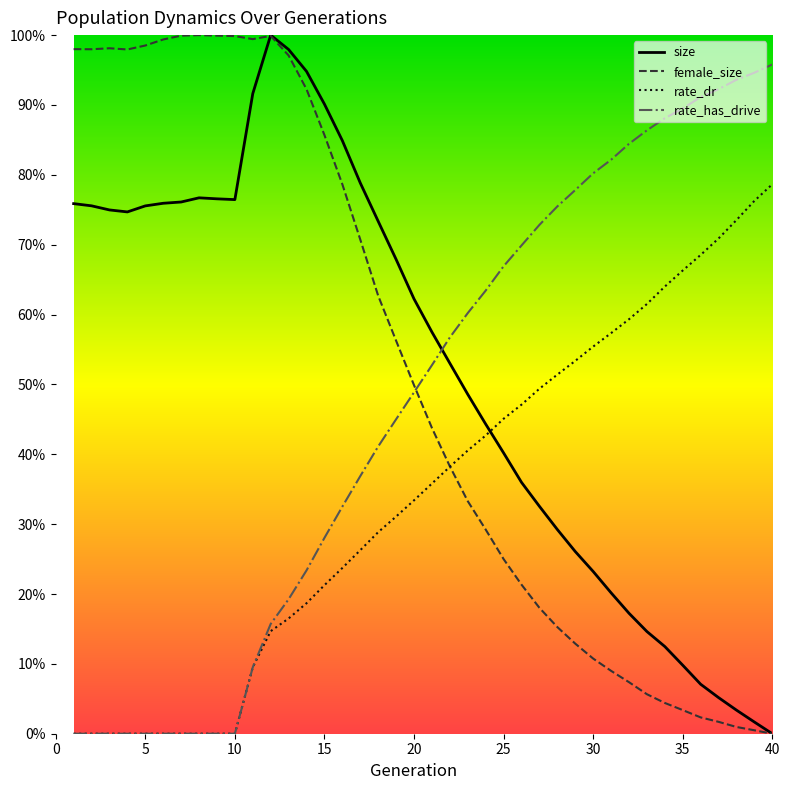

What are all the series names shown in the legend?

size, female_size, rate_dr, rate_has_drive